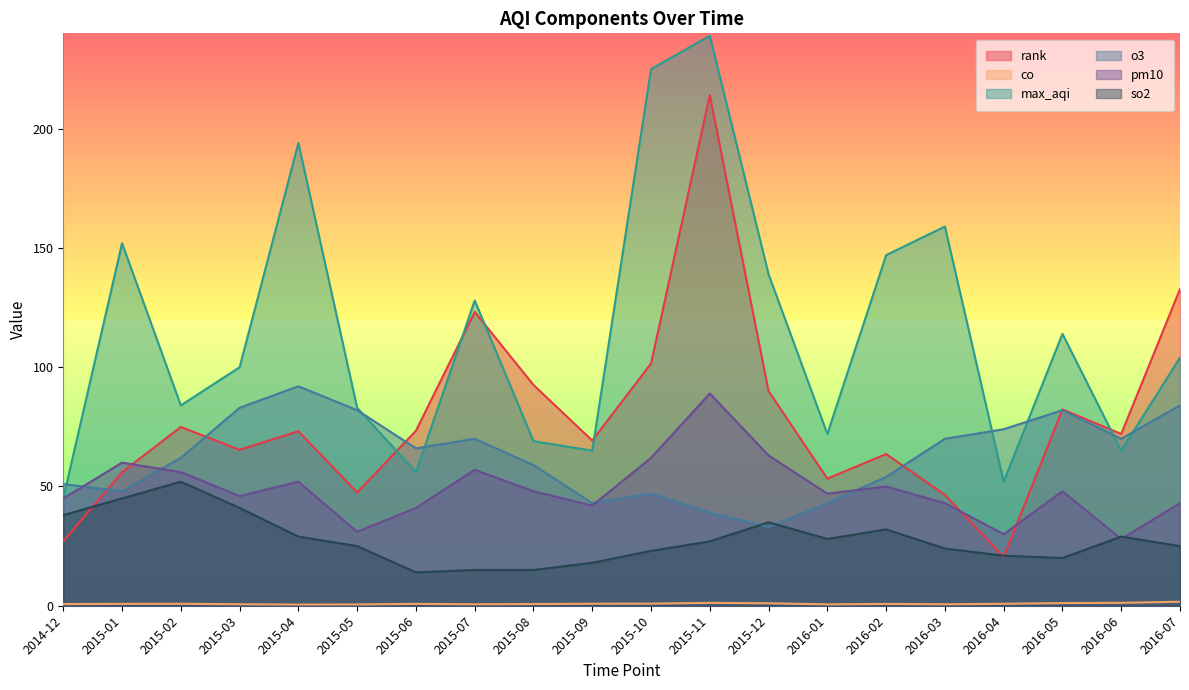

What is the difference between the second highest and minimum values in the co series?

0.7